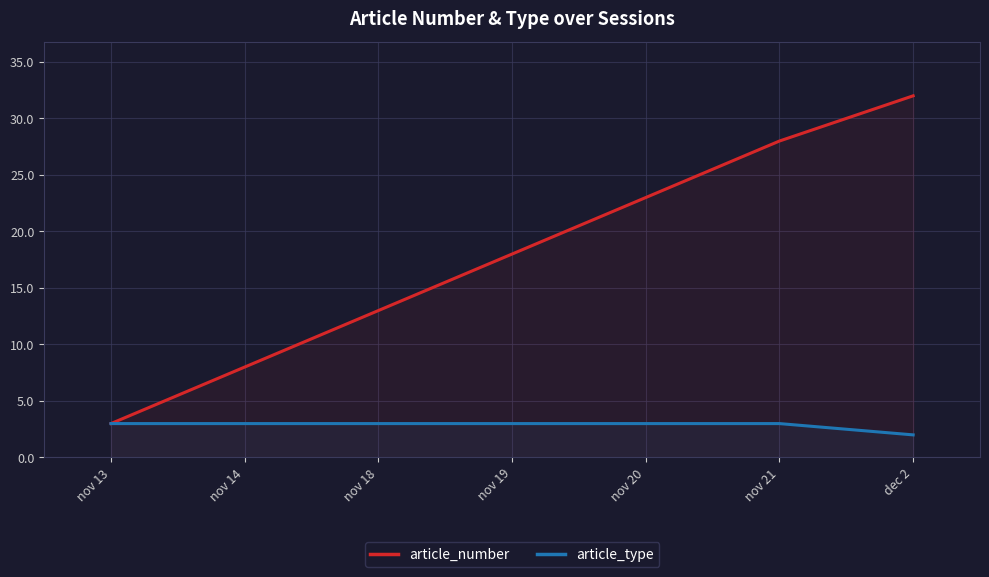

At which category is the sum across all series the highest?

dec 2